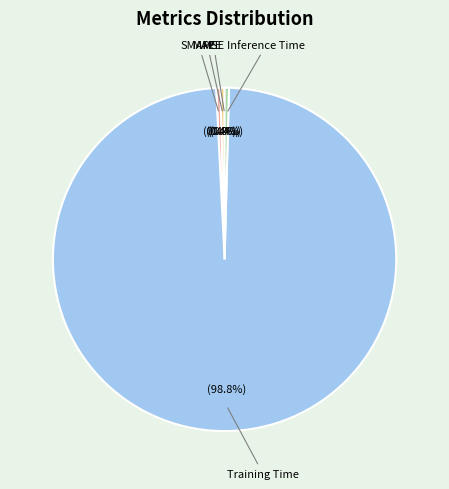

Is there any slice that represents more than half of the pie?

Yes